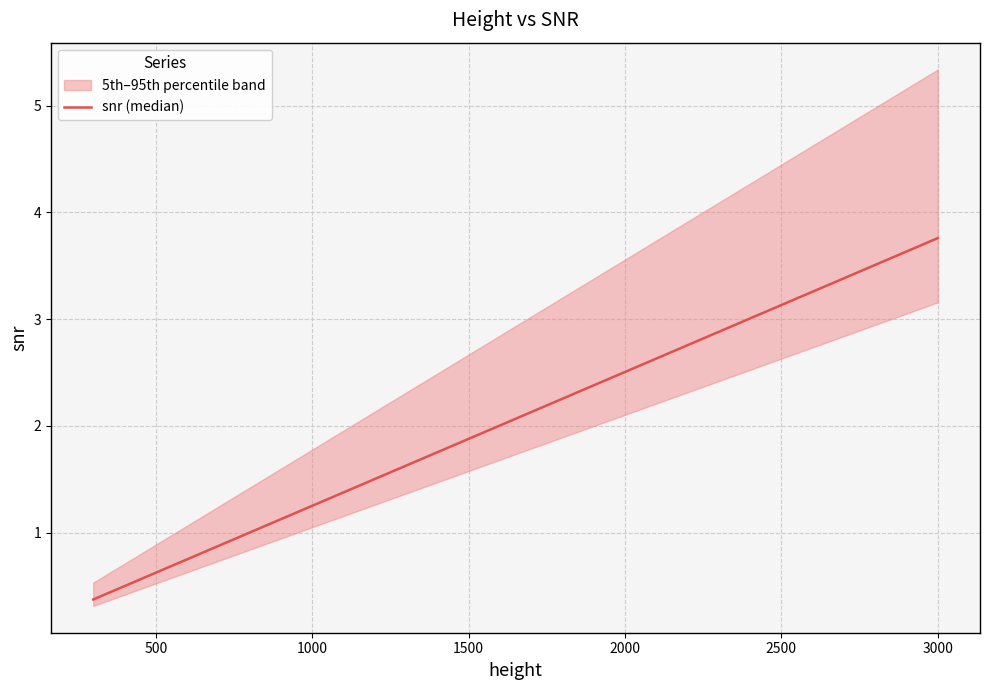

What is the value of the 4th point from the left?

0.9